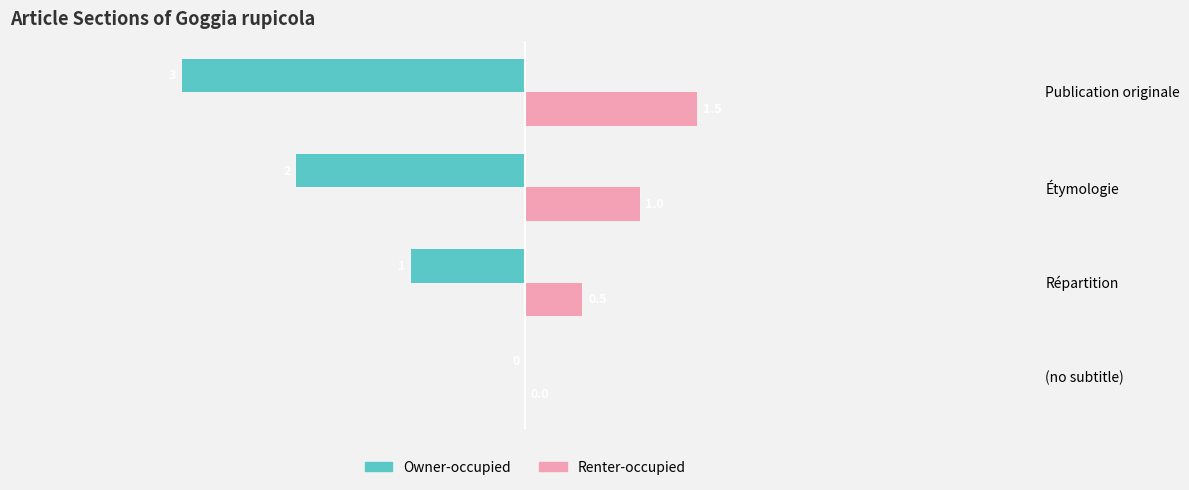

At which label is Renter-occupied closest to 0?

(no subtitle)